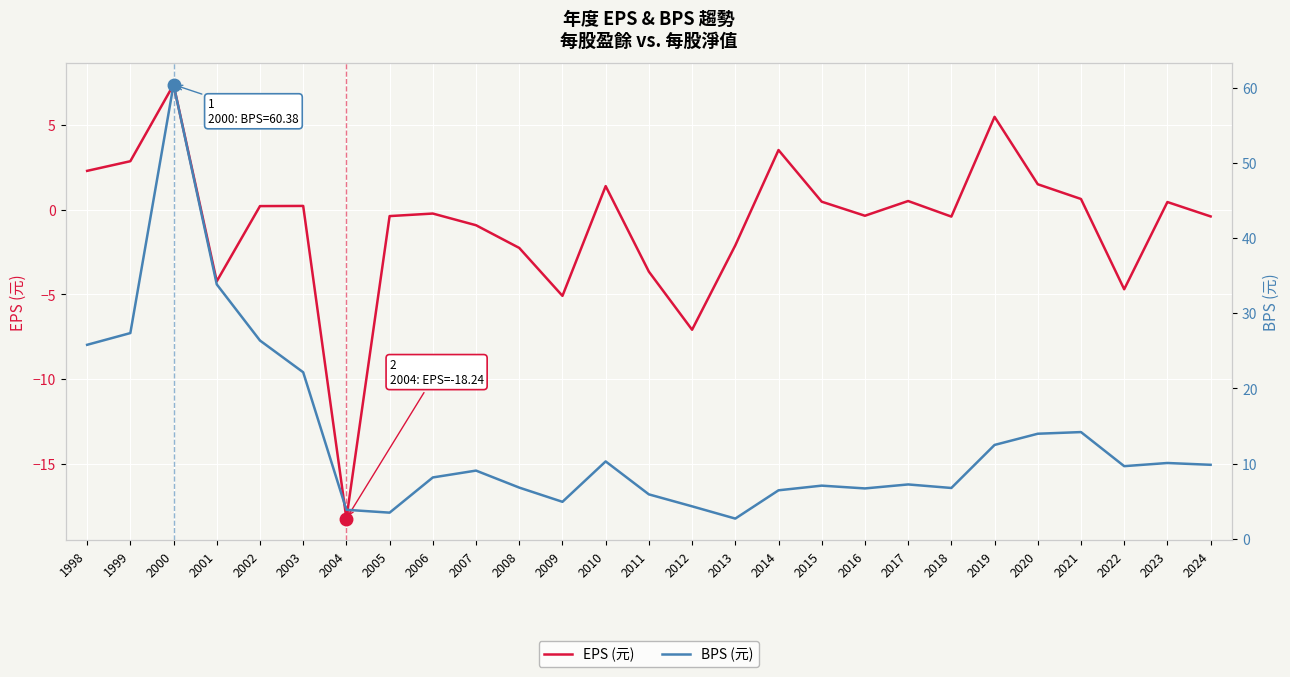

Where does the BPS (元) series first go above 9?

1998